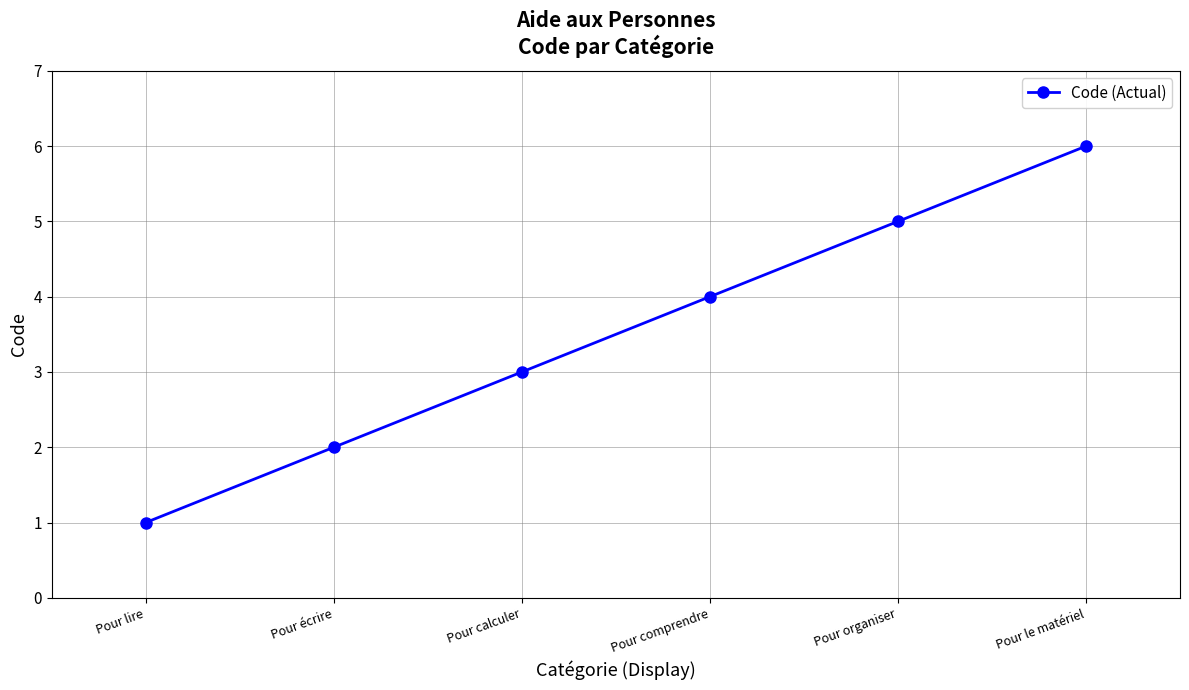

What is the maximum value shown in the chart?

6